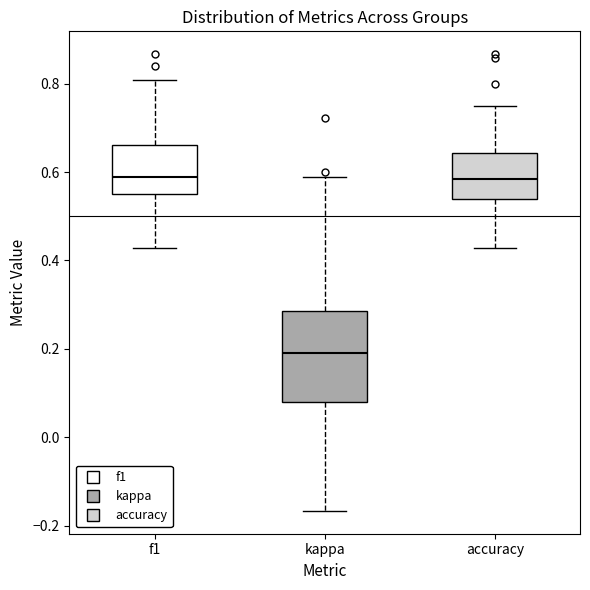

Reading left to right, transcribe this box plot: for each box, give where its median line is, the range the box spans, and where its two whiskers end, as read against the y-axis. The values are not printed on the chart, so give them approximately, as read against the axis.

f1: median 0.58, box 0.56 to 0.66, whiskers 0.42 to 0.80
kappa: median 0.20, box 0.08 to 0.28, whiskers -0.16 to 0.58
accuracy: median 0.58, box 0.54 to 0.64, whiskers 0.42 to 0.76